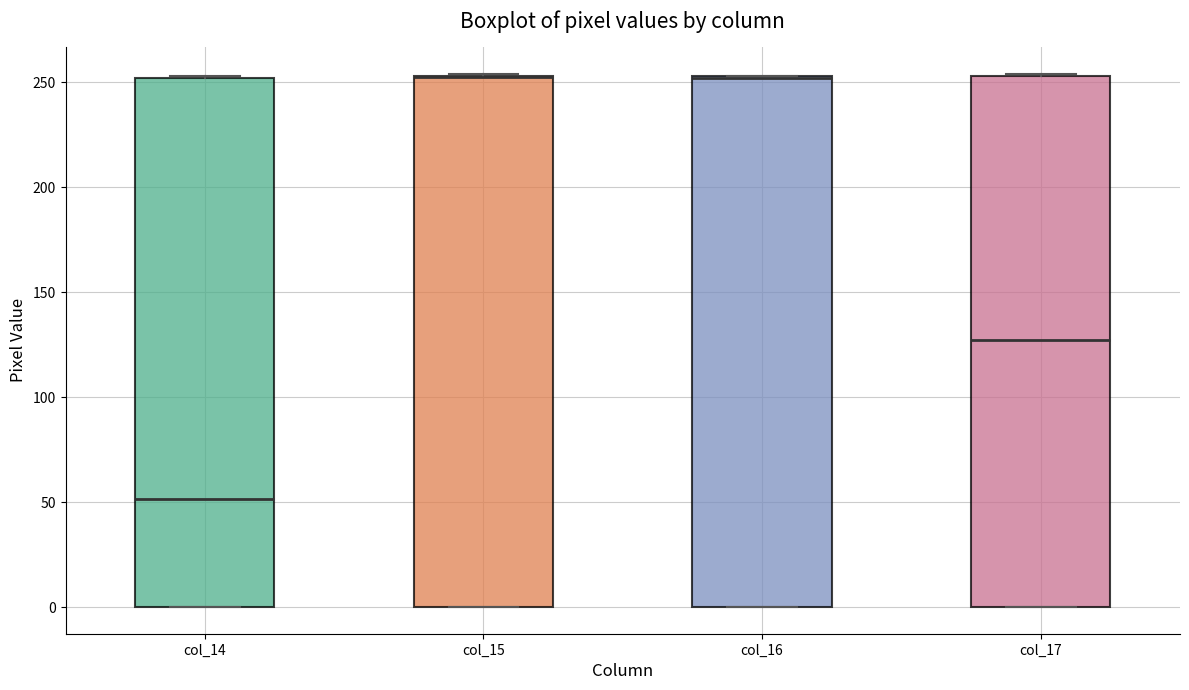

Reading left to right, transcribe this box plot: for each box, give where its median line is, the range the box spans, and where its two whiskers end, as read against the y-axis. The values are not printed on the chart, so give them approximately, as read against the axis.

col_14: median 50, box 0 to 250, whiskers 0 to 255
col_15: median 255 (drawn on the box's upper edge), box 0 to 255, whiskers 0 to 255
col_16: median 250 (drawn on the box's upper edge), box 0 to 255, whiskers 0 to 255
col_17: median 125, box 0 to 255, whiskers 0 to 255